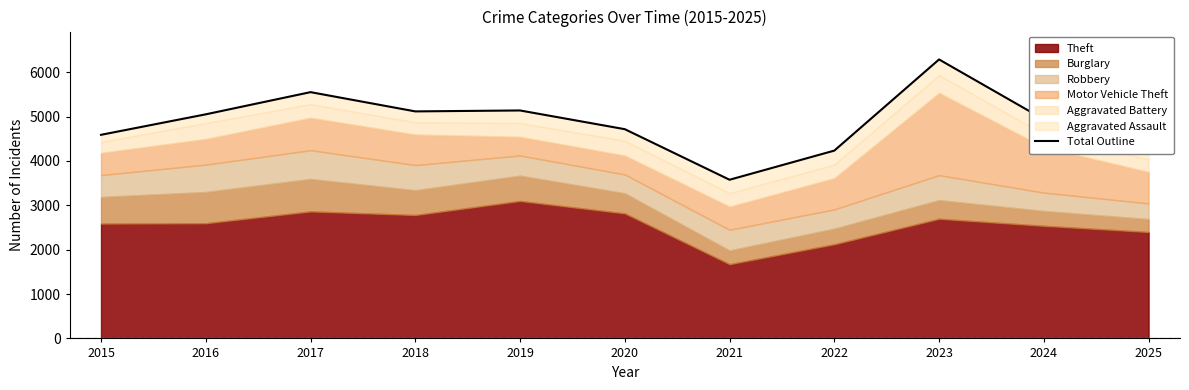

What value does the data have at 2025?

4319